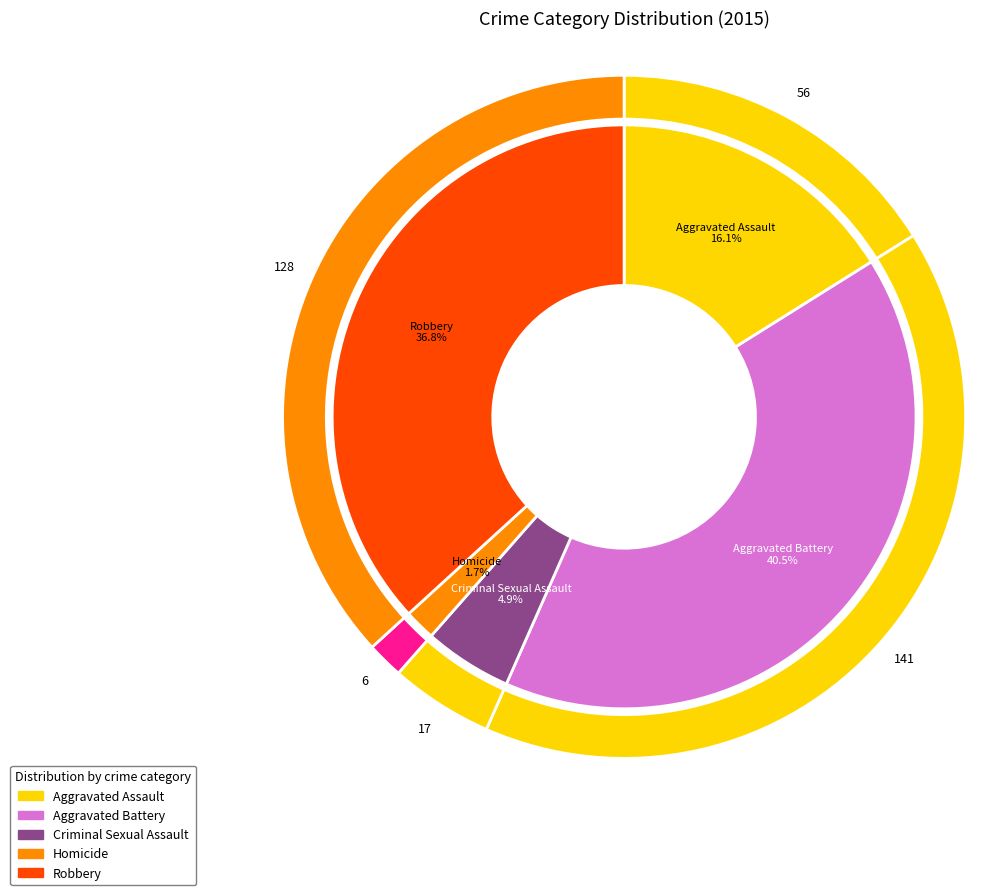

How many slices are in this pie chart?

5